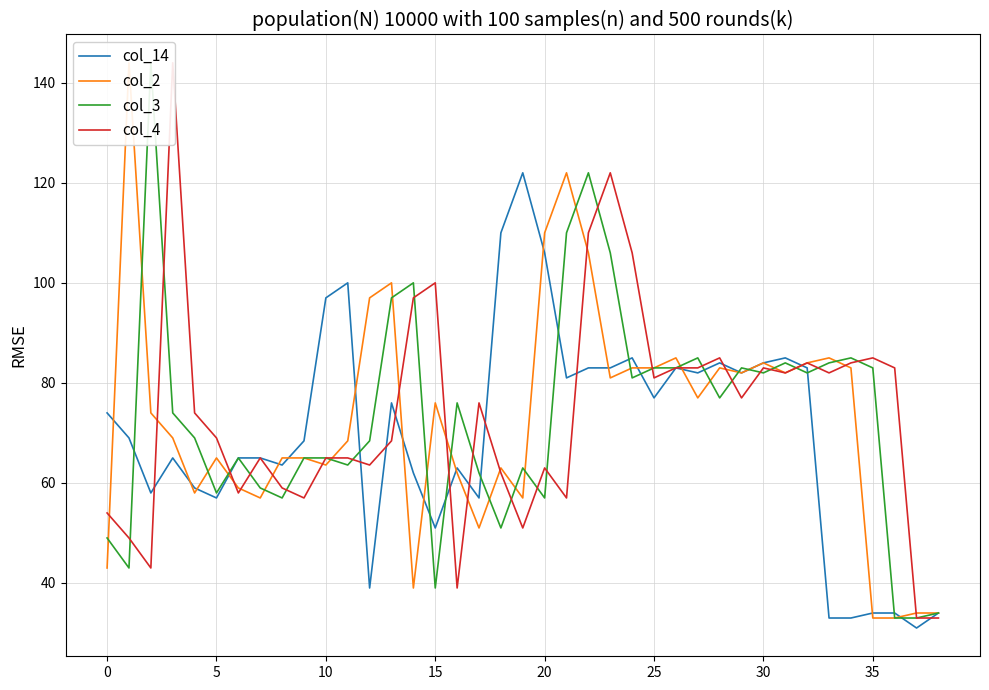

True or false: col_3 has more than 0 points higher than both neighbors.

True